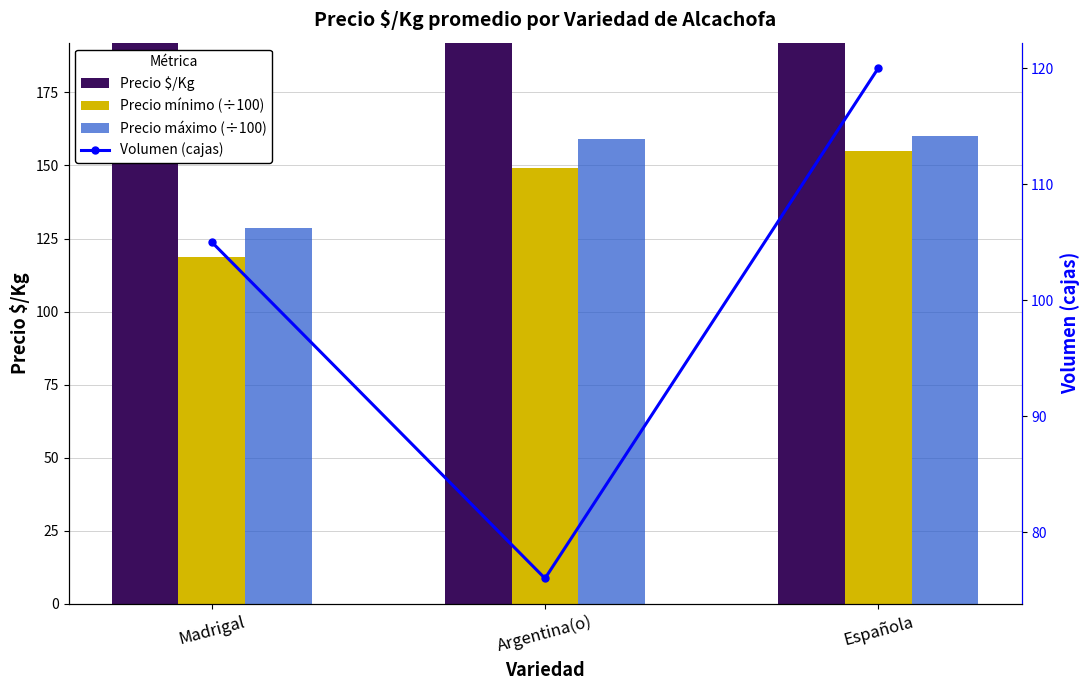

How many values in the Precio mínimo (÷100) series are below 149?

1